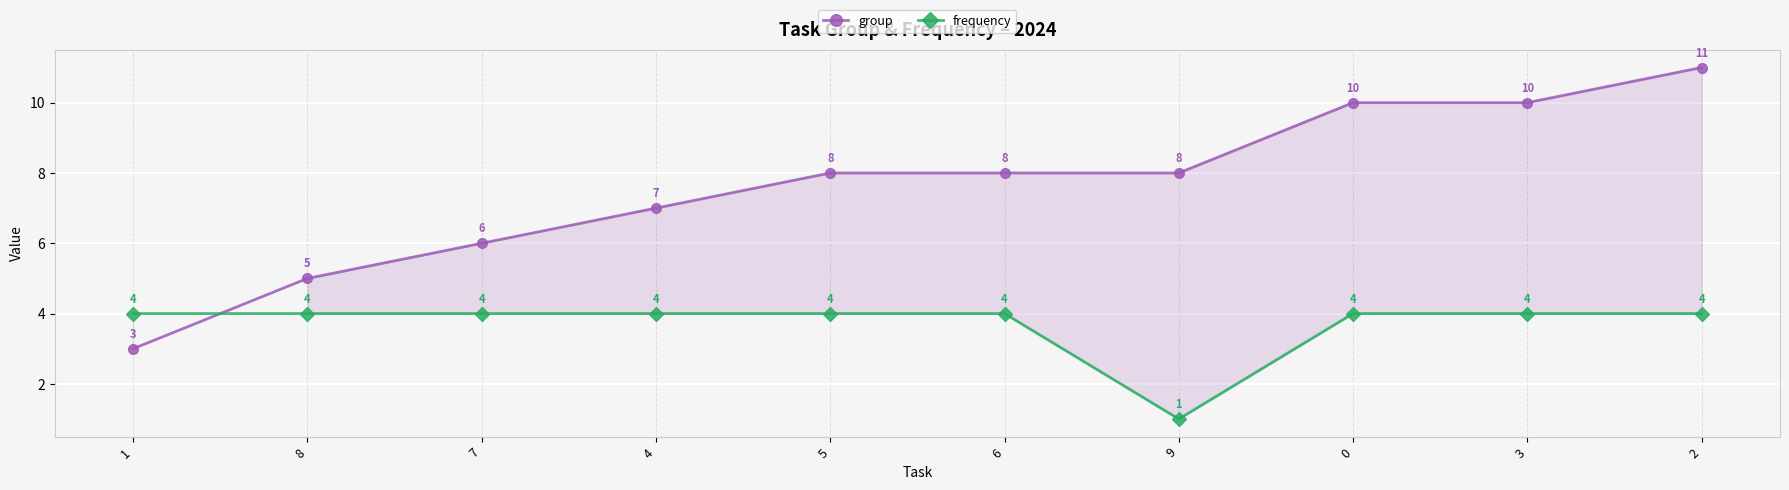

What is the label of the 1st point from the right?

2